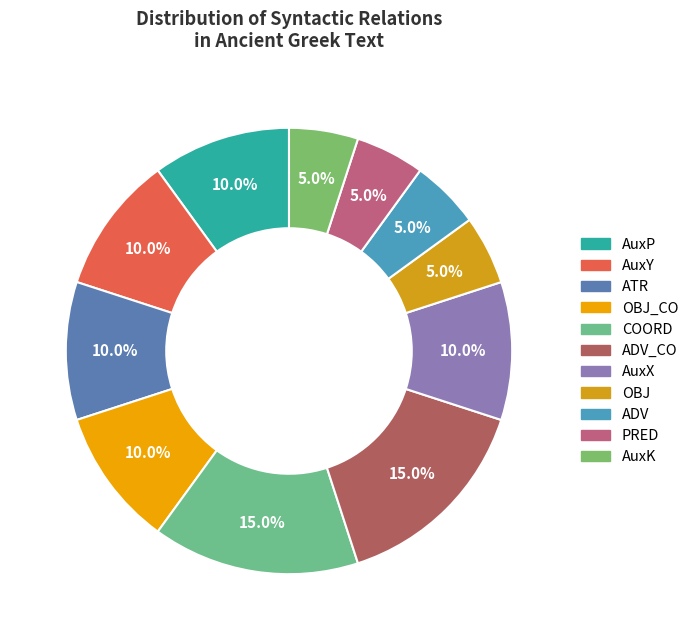

Is OBJ the majority of the pie?

No